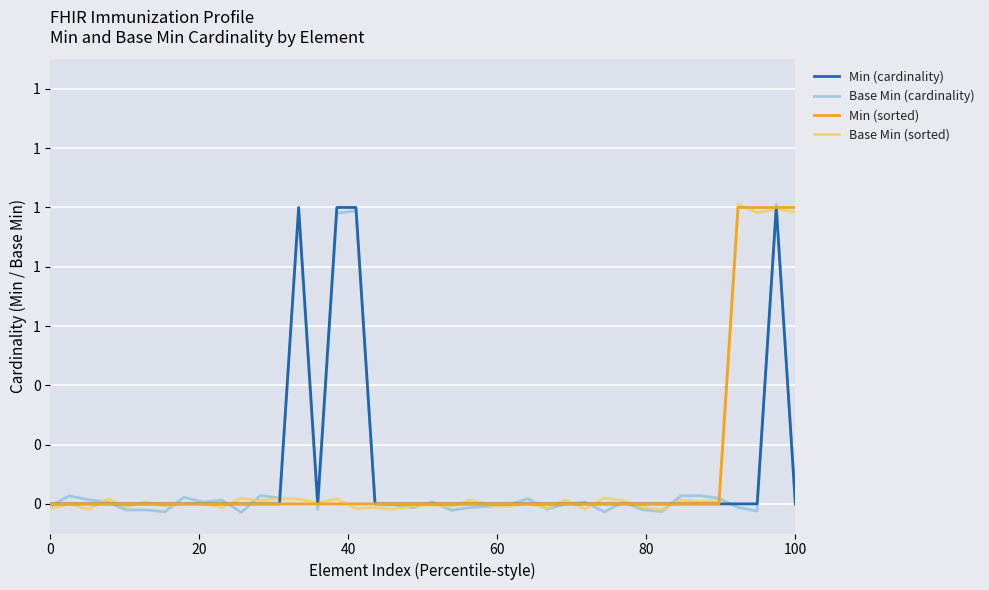

What are all the series names shown in the legend?

Min (cardinality), Base Min (cardinality), Min (sorted), Base Min (sorted)